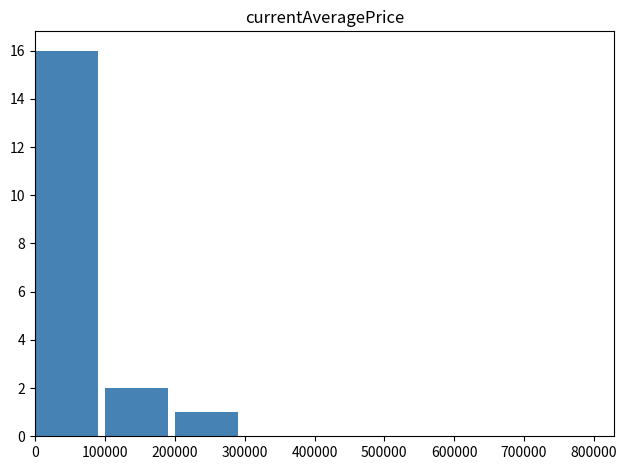

What is the sum of all values?

19